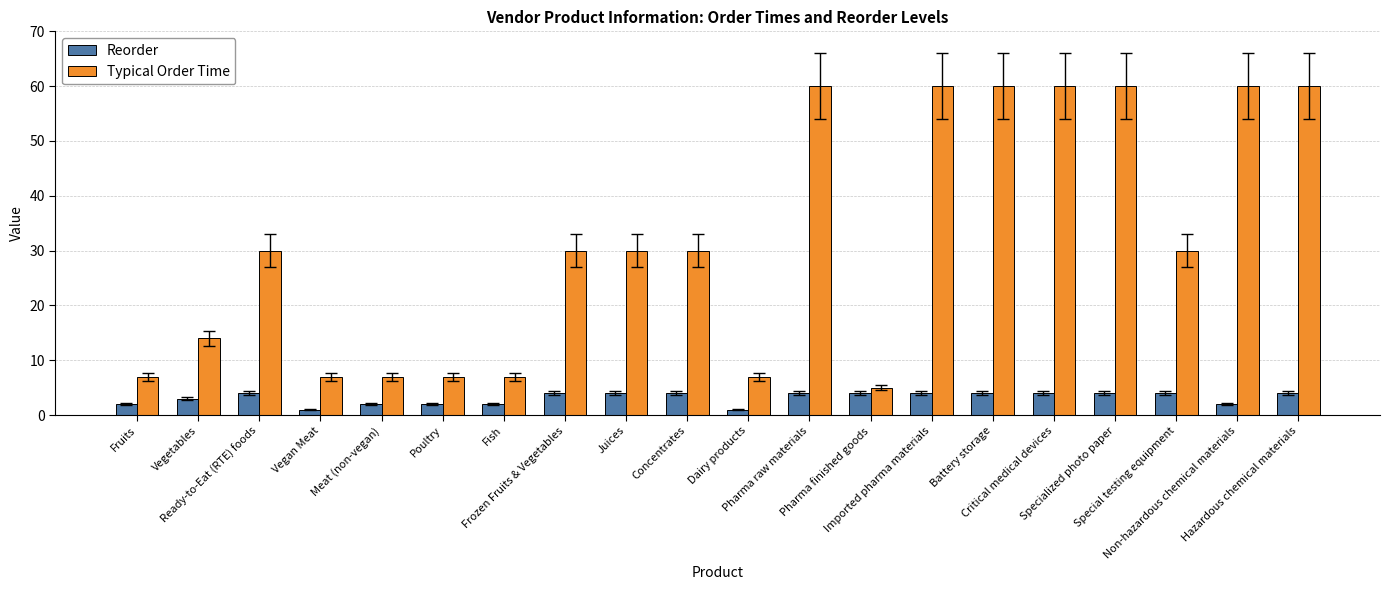

What is the difference between the highest and lowest values at Battery storage?

56